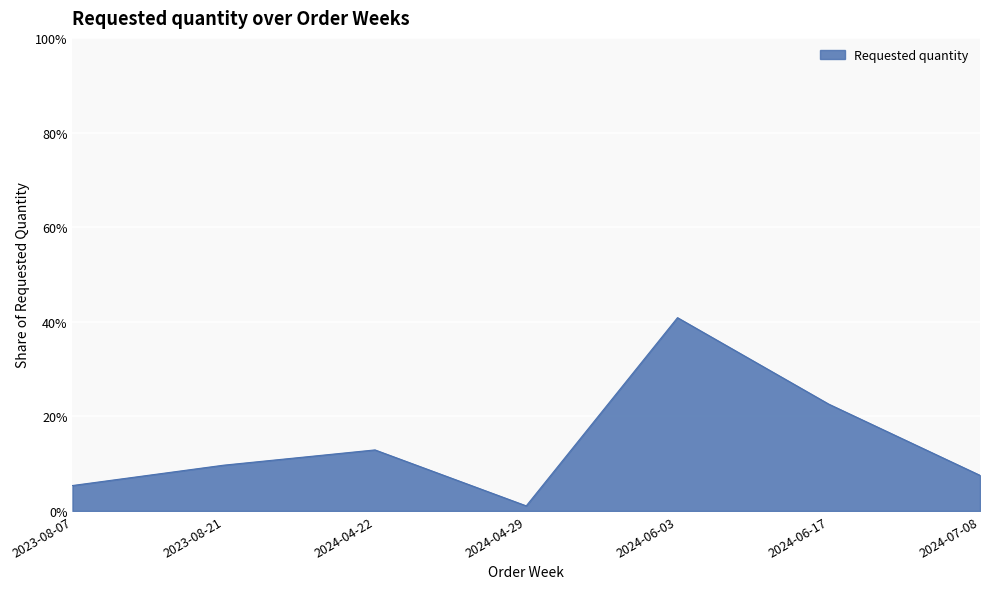

Rank the categories by value from lowest to highest.

2024-04-29, 2023-08-07, 2024-07-08, 2023-08-21, 2024-04-22, 2024-06-17, 2024-06-03